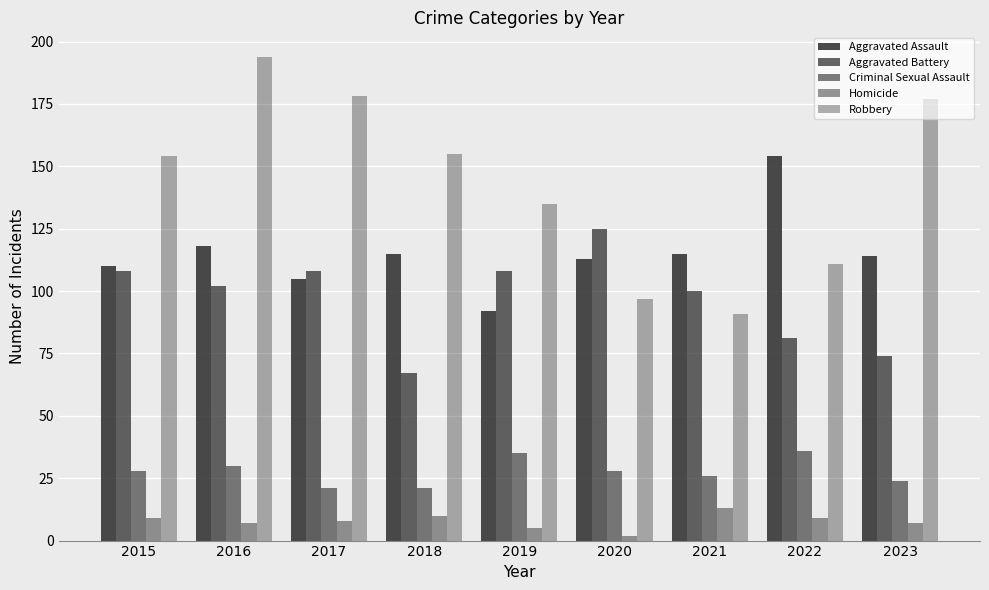

True or false: Aggravated Assault has a value of 271 at 2022.

False